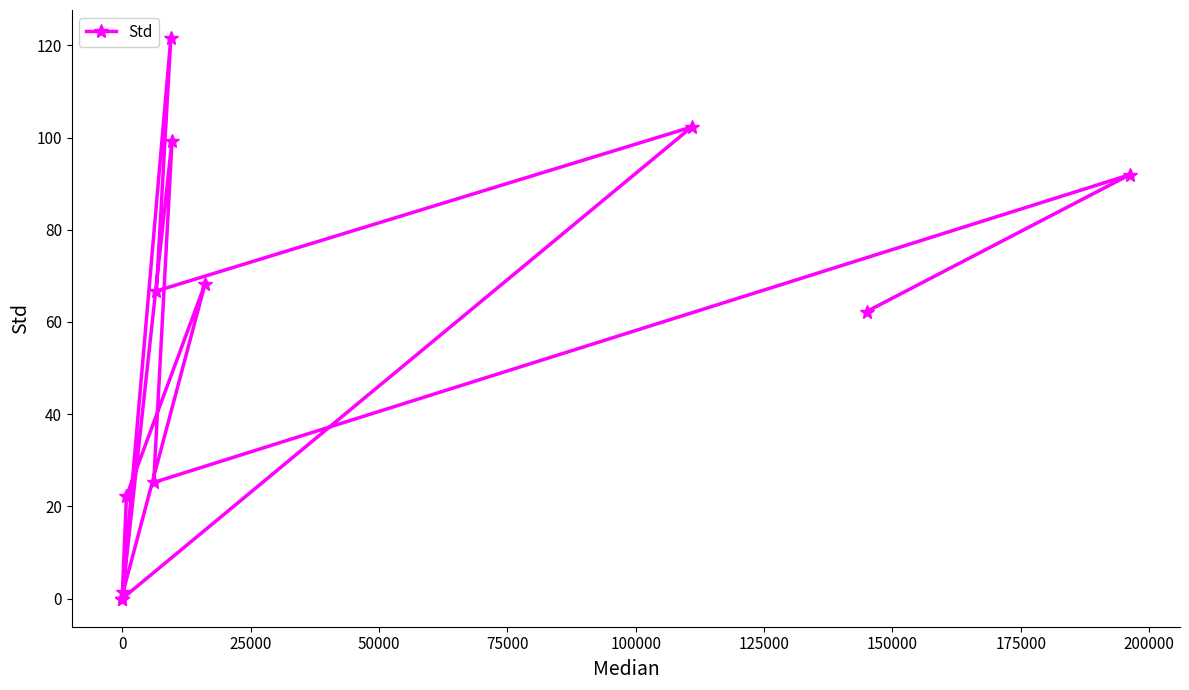

What is the difference between the second highest and second lowest values?

102.3